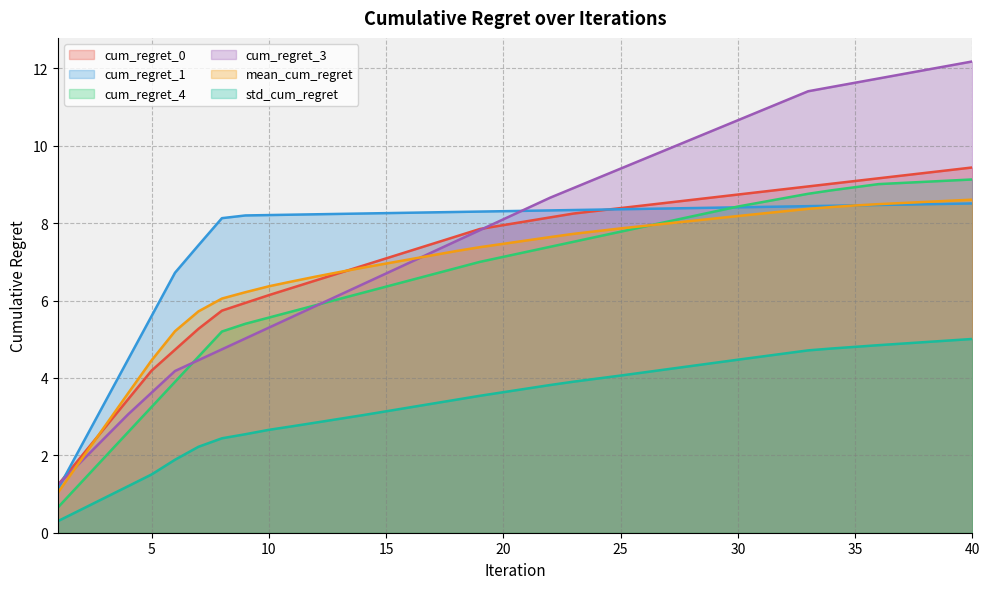

What are all the series names shown in the legend?

cum_regret_0, cum_regret_1, cum_regret_4, cum_regret_3, mean_cum_regret, std_cum_regret